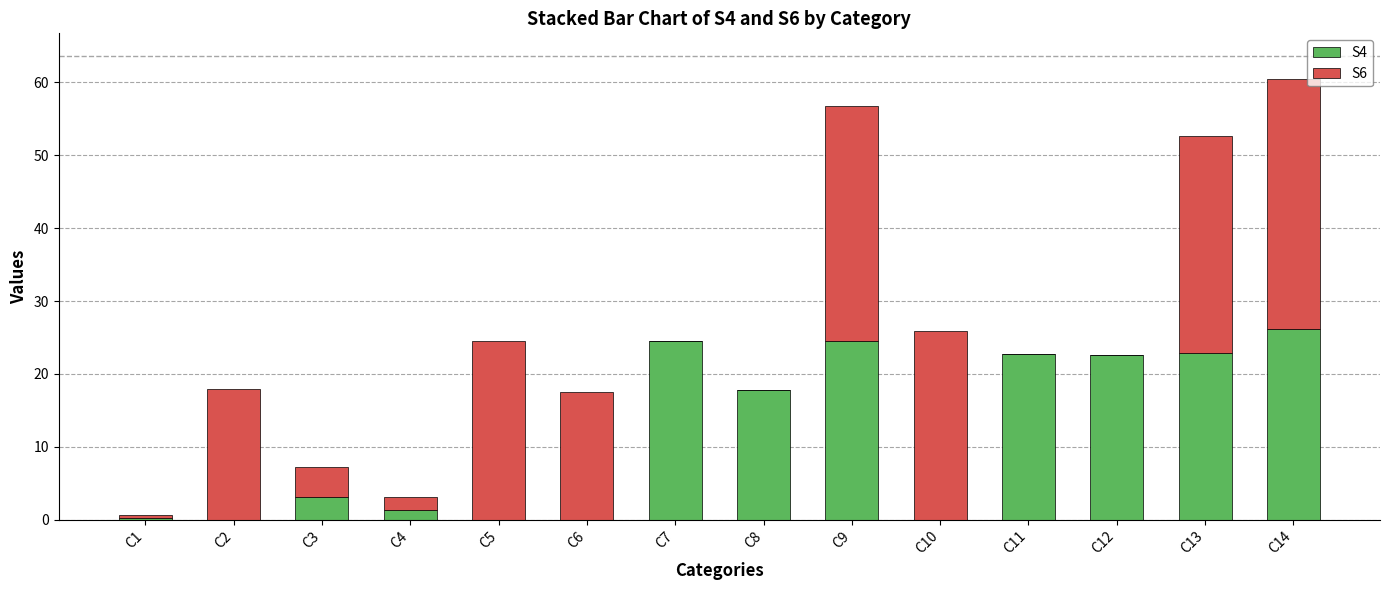

What is the sum of the S4 values at C7 and C8?

42.3